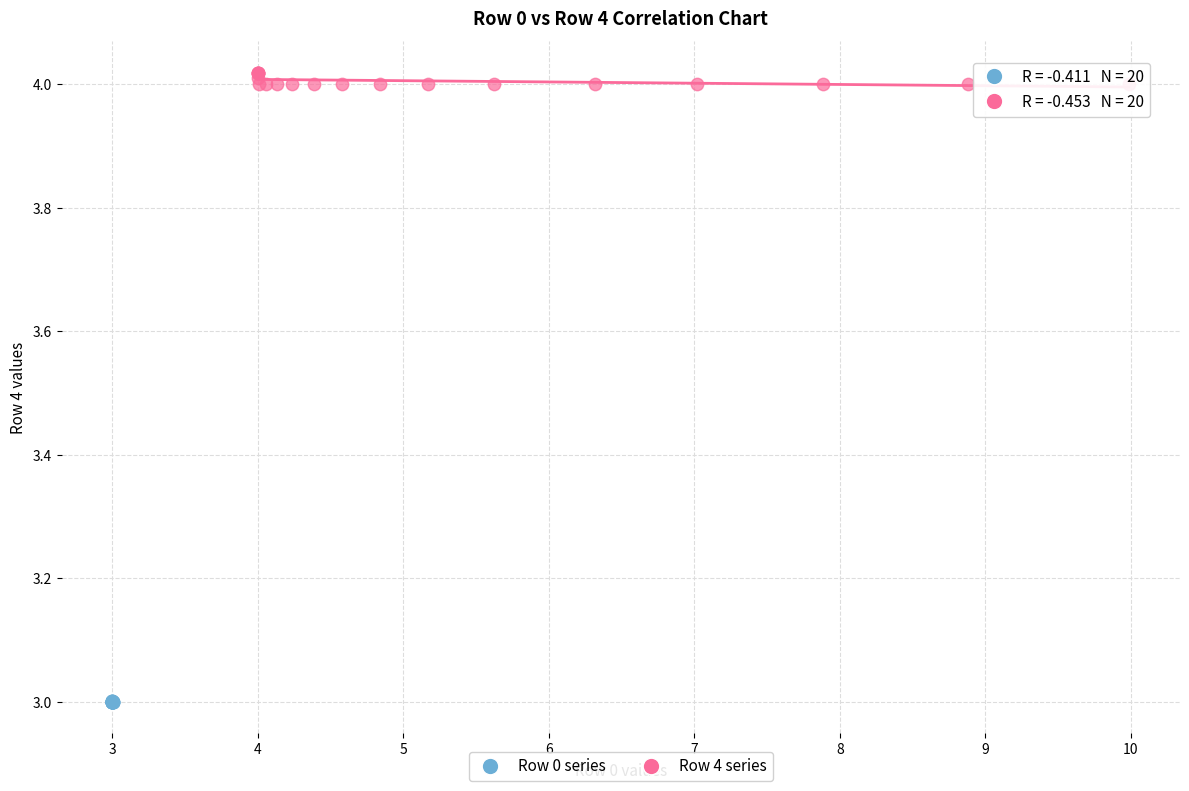

Which series contains the lowest Y value?

Row 0 series